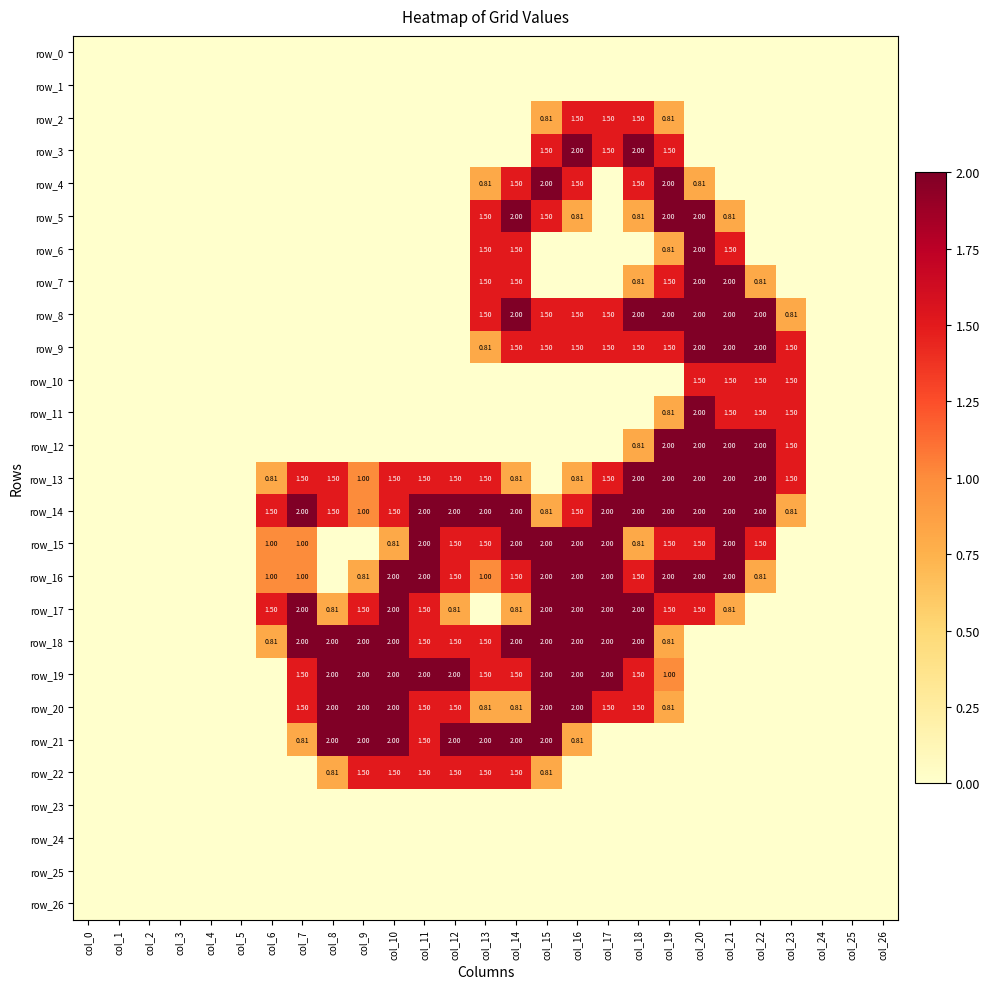

What is the sum of all row_16 values?

25.1